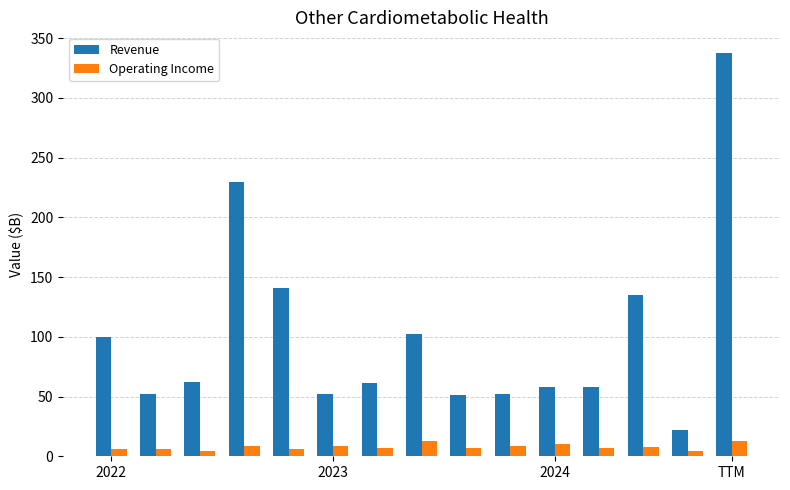

What is the maximum value shown in the chart?

338